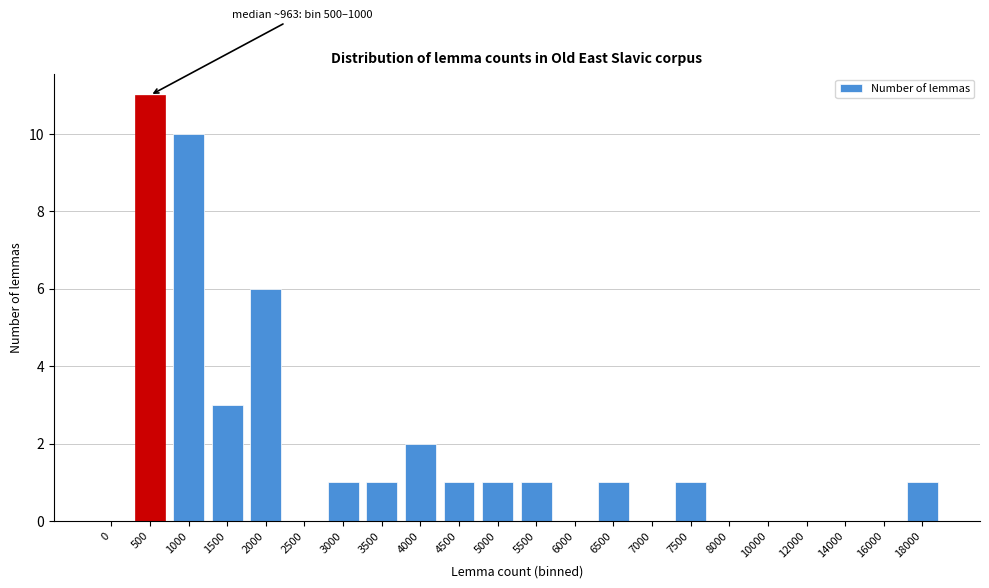

Reading left to right, transcribe all the data shown in this chart.

0=0	500=11	1000=10	1500=3	2000=6	2500=0	3000=1	3500=1	4000=2	4500=1	5000=1	5500=1	6000=0	6500=1	7000=0	7500=1	8000=0	10000=0	12000=0	14000=0	16000=0	18000=1